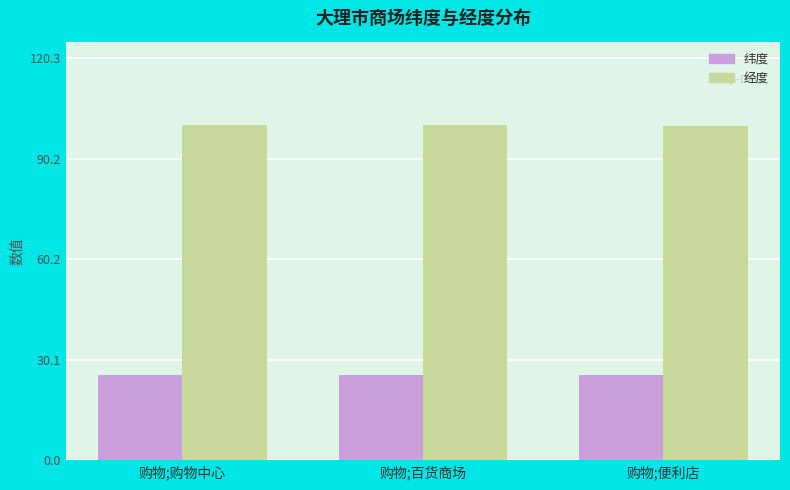

The 经度 series shows 61.2 at 购物;便利店. True or false?

False